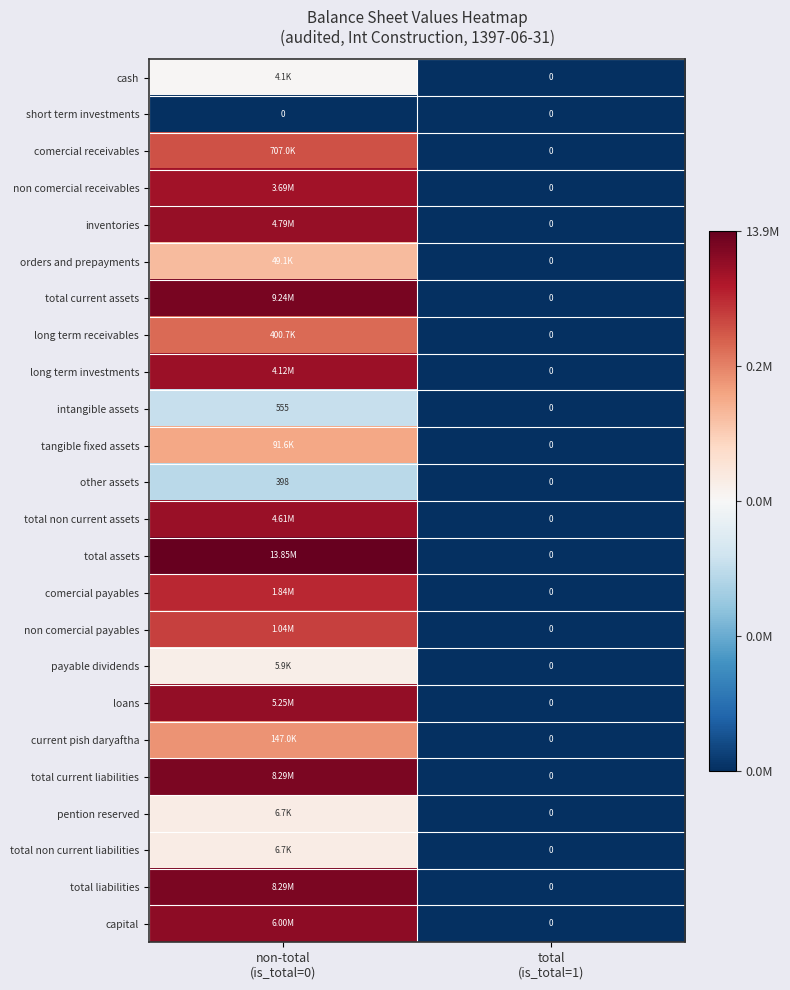

At which label is comercial payables closest to 7?

total (is_total=1)